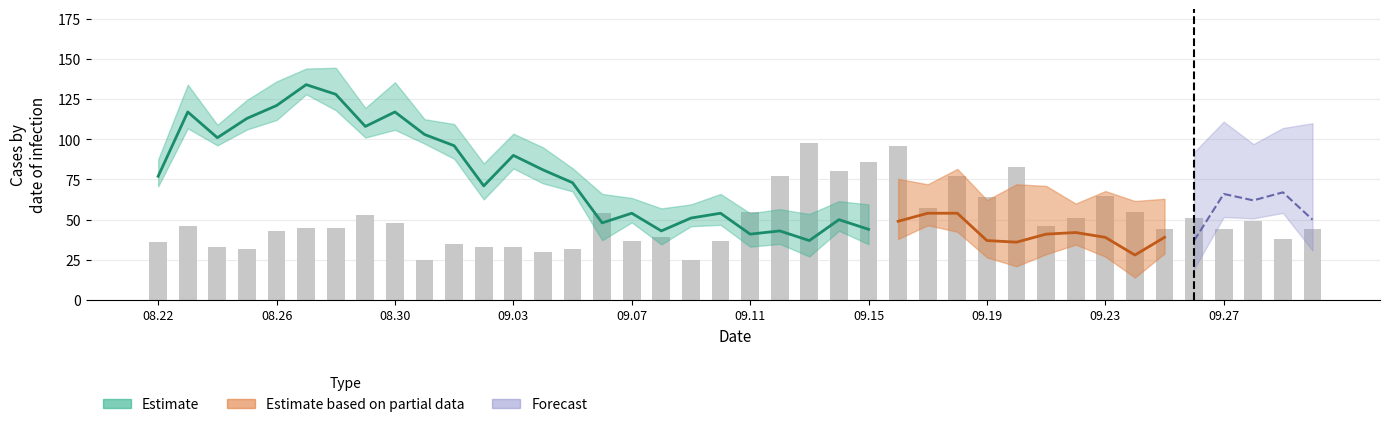

True or false: the data shows 12 at 15.

False